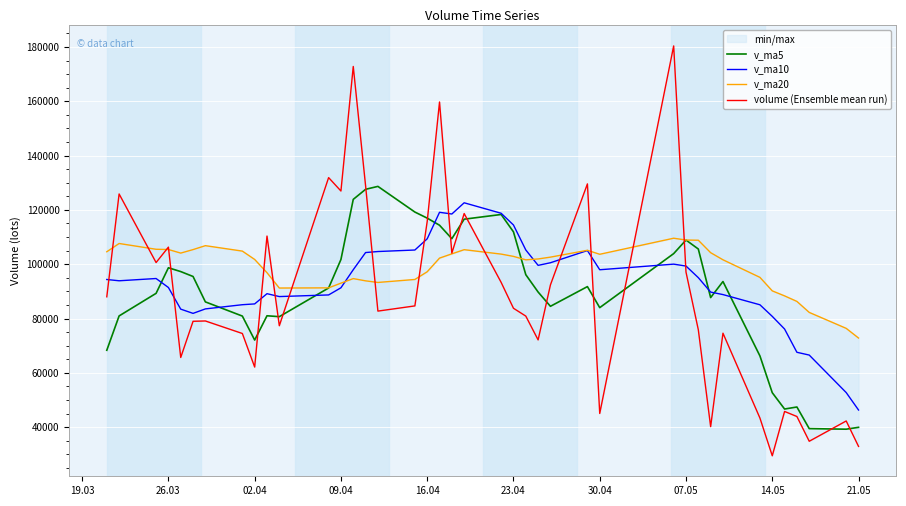

True or false: v_ma10 has more than 0 interior local peaks.

True